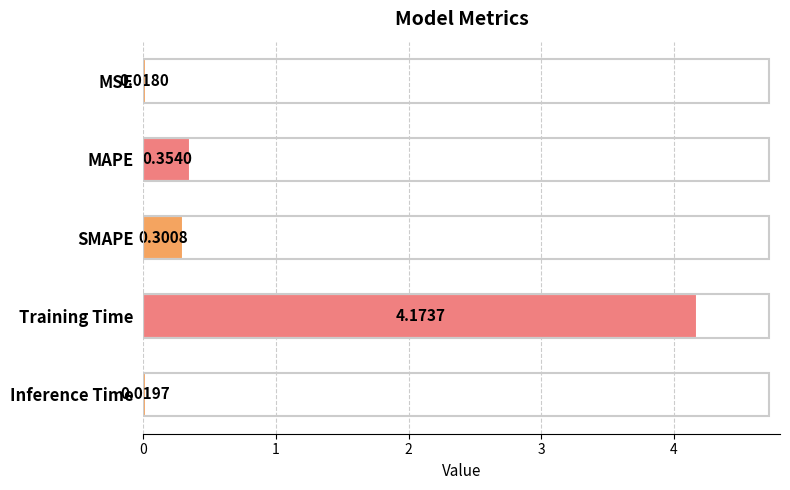

Which category has the highest value across all series?

Training Time